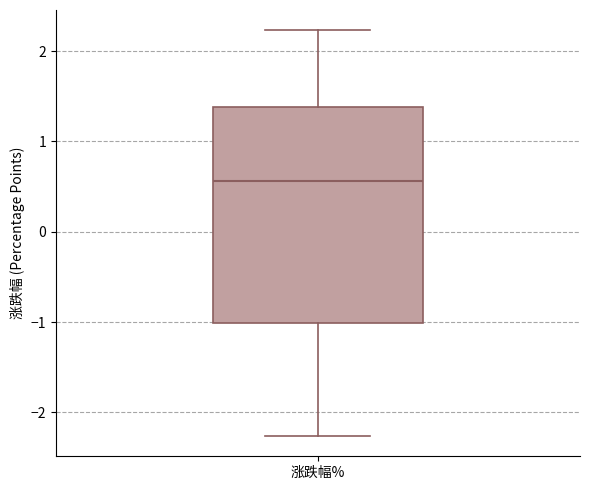

Where does the lower whisker of the box for 涨跌幅% end on the y-axis? The values are not printed on the chart, so give them approximately, as read against the axis.

-2.3